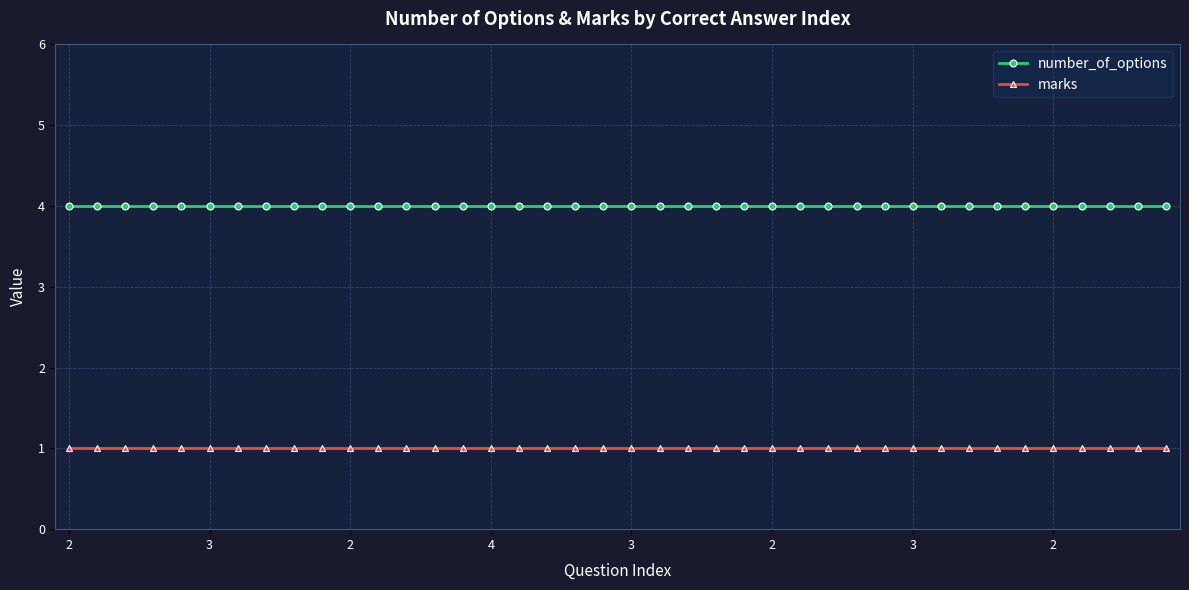

What is the value of the number_of_options point at the 17th from the left?

4